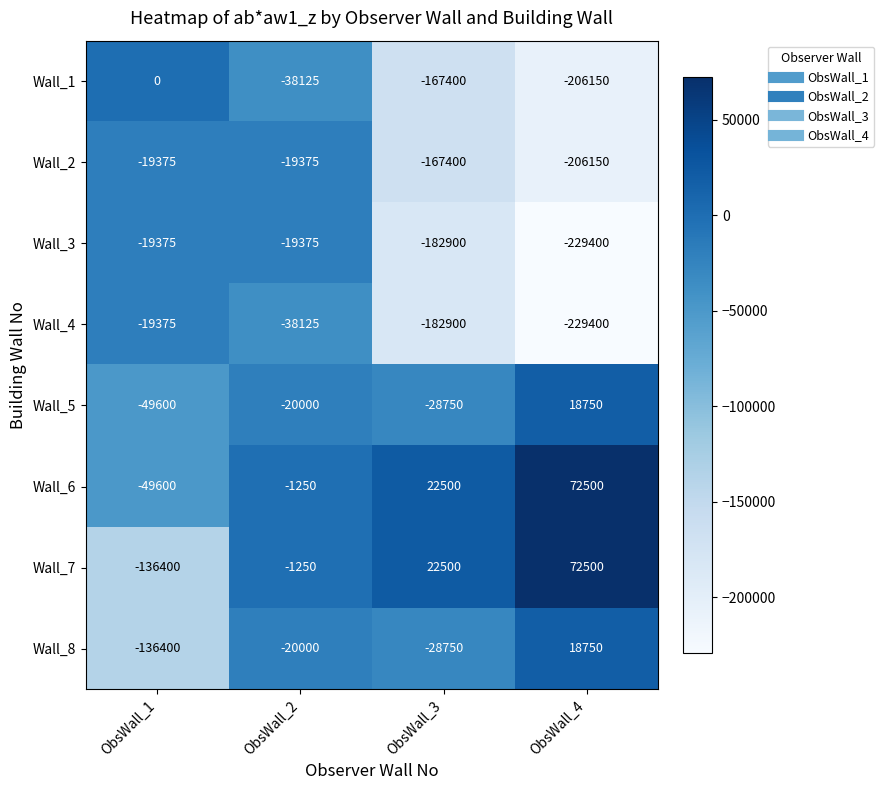

Which label corresponds to the largest value in the chart?

ObsWall_4